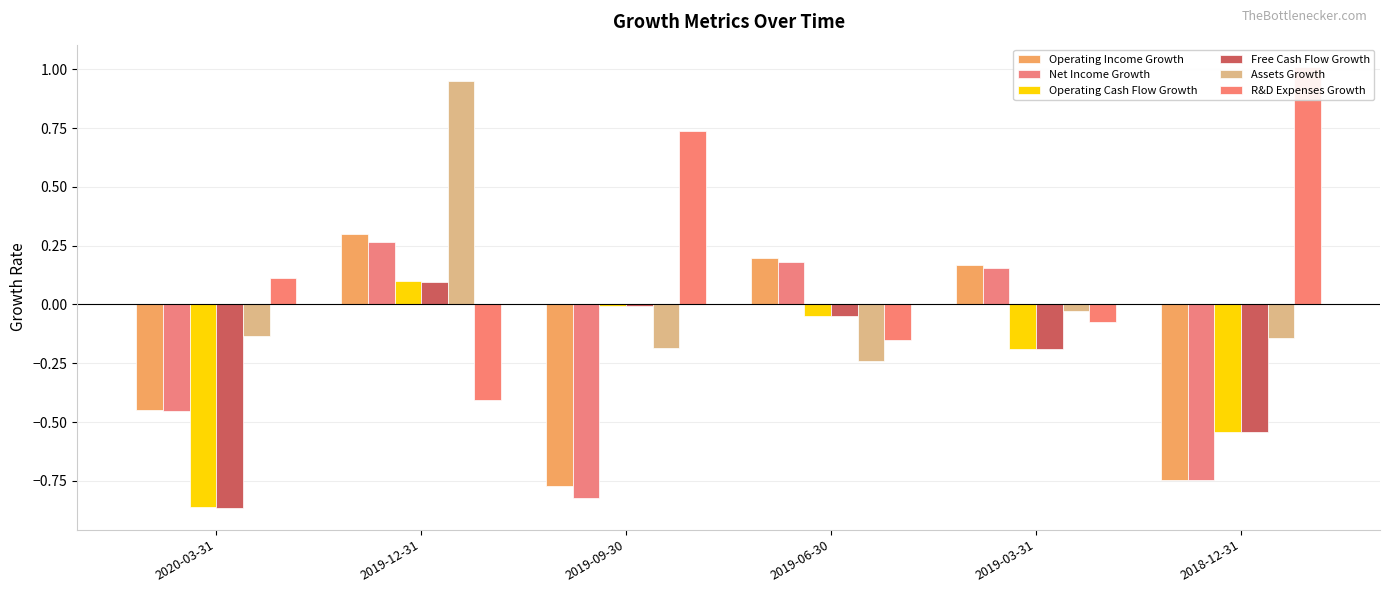

Reading left to right, what are all the values shown in this chart?

Operating Income Growth: -0.4	0.3	-0.8	0.2	0.2	-0.7
Net Income Growth: -0.5	0.3	-0.8	0.2	0.2	-0.7
Operating Cash Flow Growth: -0.9	0.1	-0.0	-0.0	-0.2	-0.5
Free Cash Flow Growth: -0.9	0.1	-0.0	-0.0	-0.2	-0.5
Assets Growth: -0.1	0.9	-0.2	-0.2	-0.0	-0.1
R&D Expenses Growth: 0.1	-0.4	0.7	-0.2	-0.1	1.0